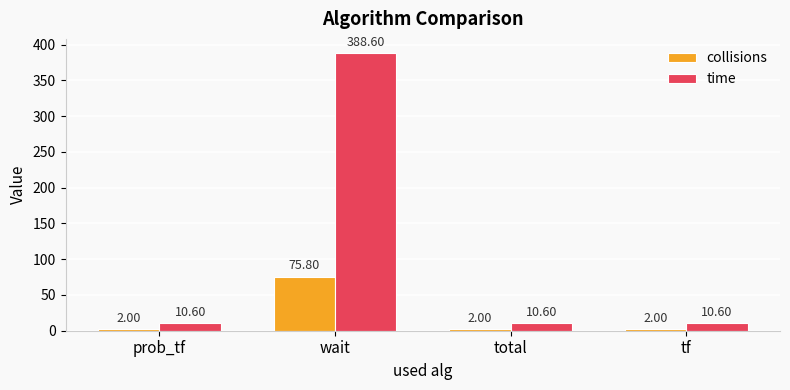

List the series in order of their peak value, lowest first.

collisions, time